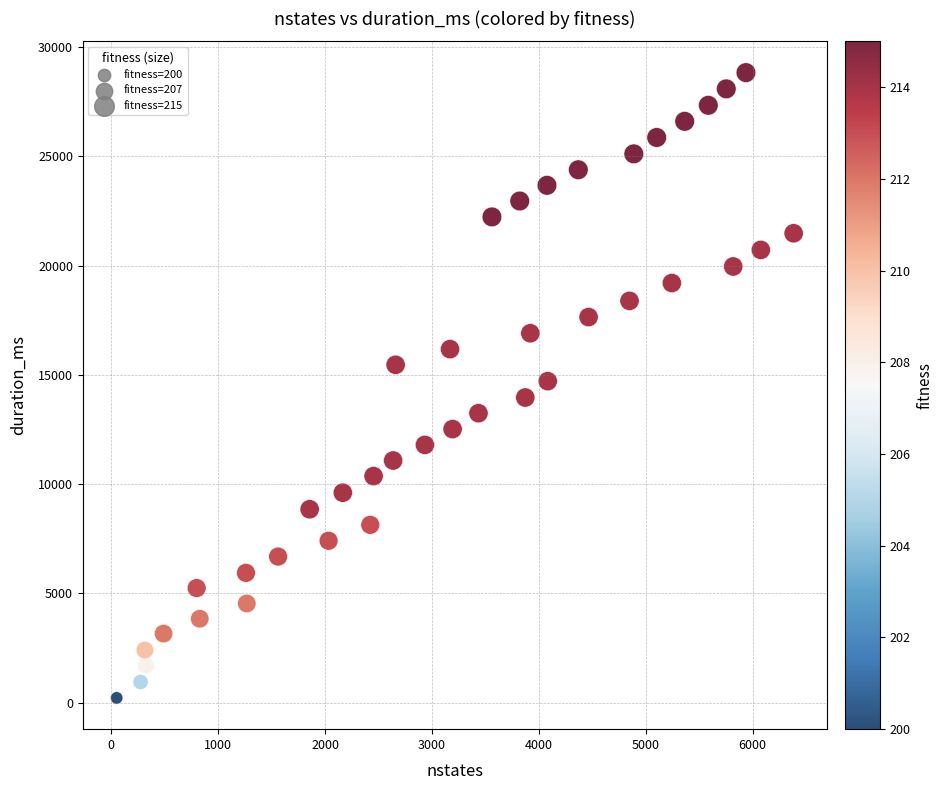

What is the range of Y values (max minus min)?

28621